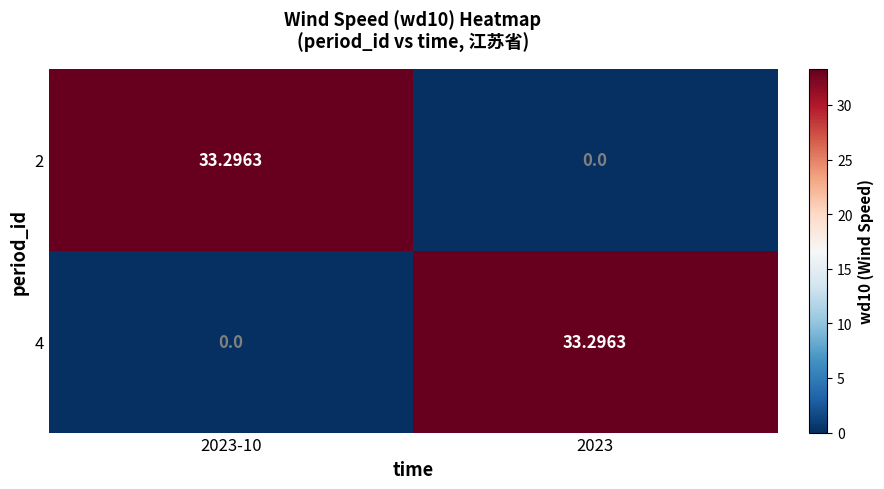

How many data points does each series have?

2